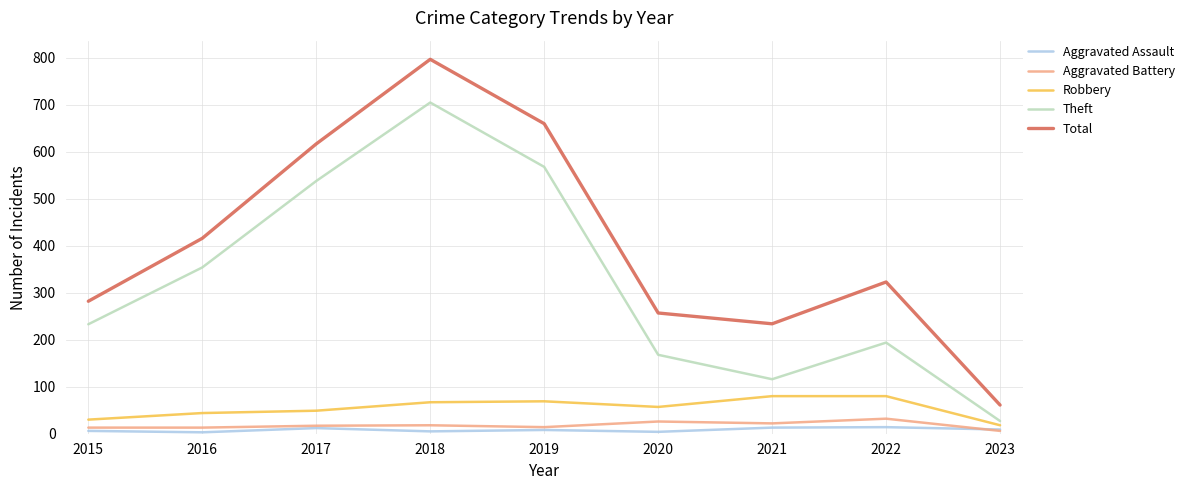

Rank the categories by Theft value from highest to lowest.

2018, 2019, 2017, 2016, 2015, 2022, 2020, 2021, 2023